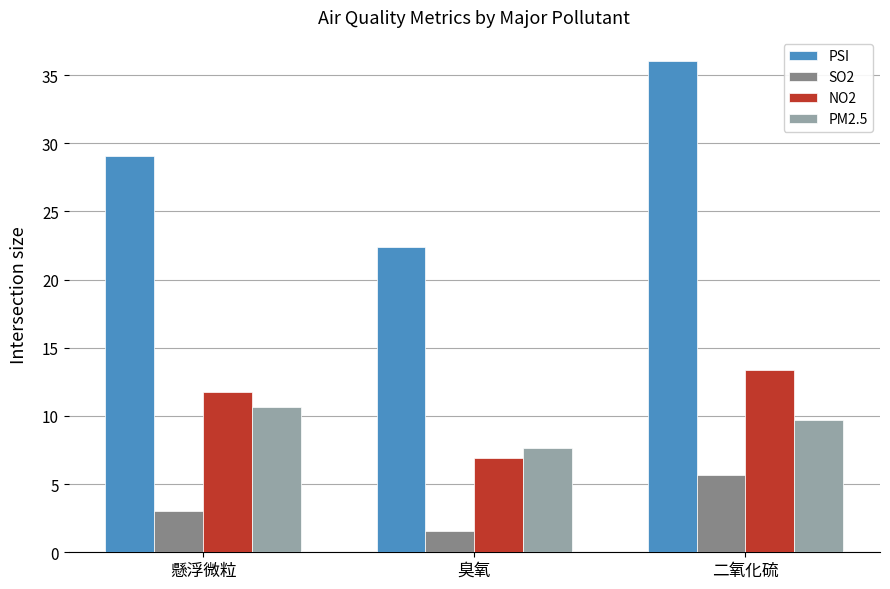

Does the chart contain any negative values?

No